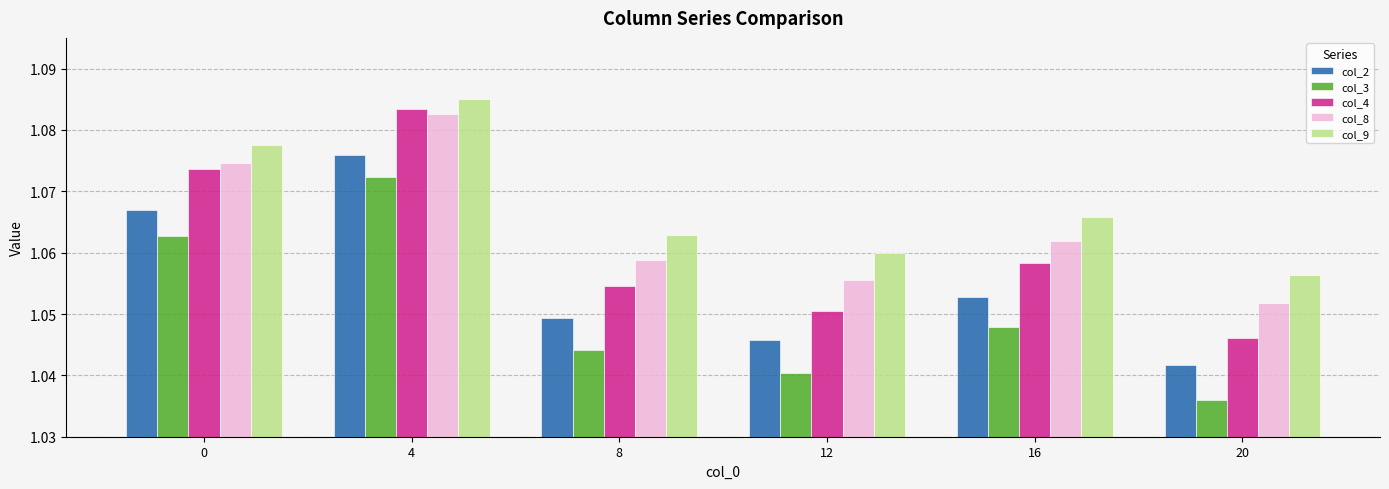

At which label is col_3 closest to 1?

20